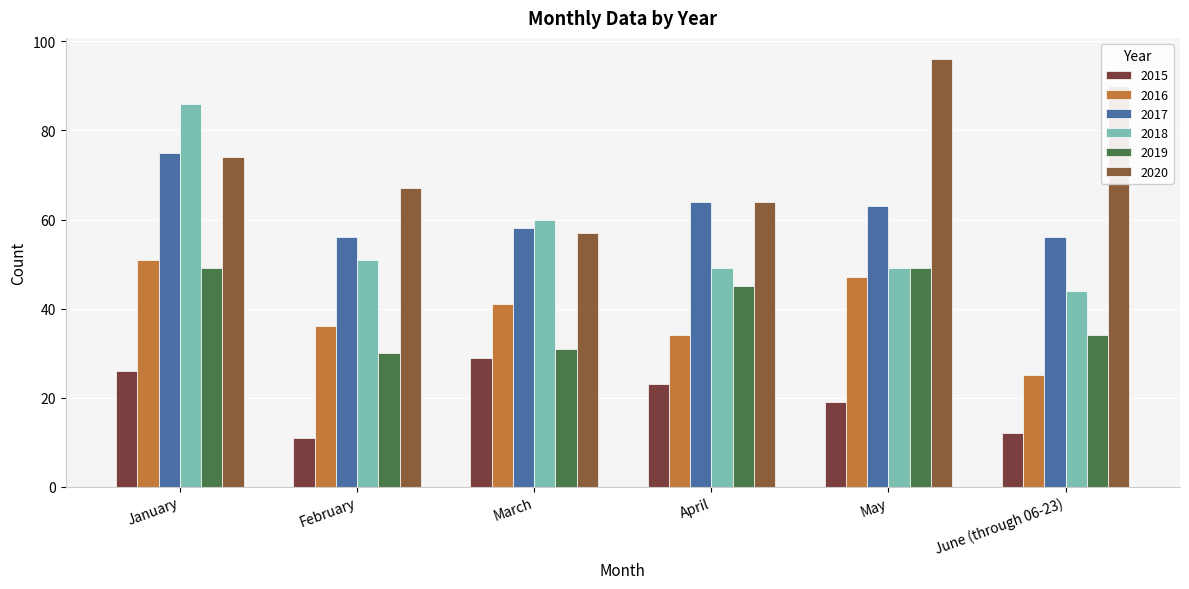

Rank the categories by 2015 value from lowest to highest.

February, June (through 06-23), May, April, January, March